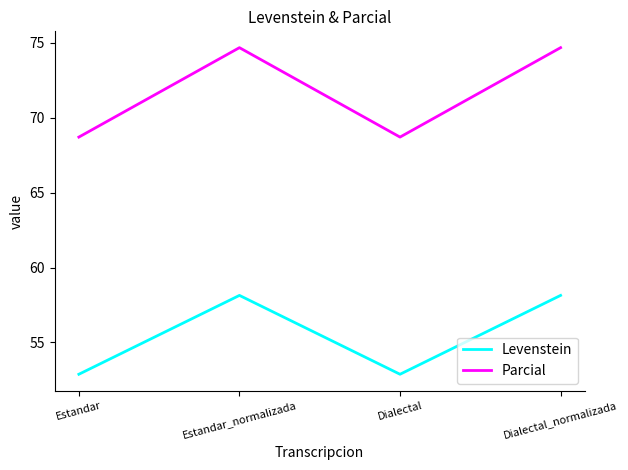

Reading left to right, extract all data points from this chart.

Levenstein: 52.9	58.1	52.9	58.1
Parcial: 68.7	74.7	68.7	74.7